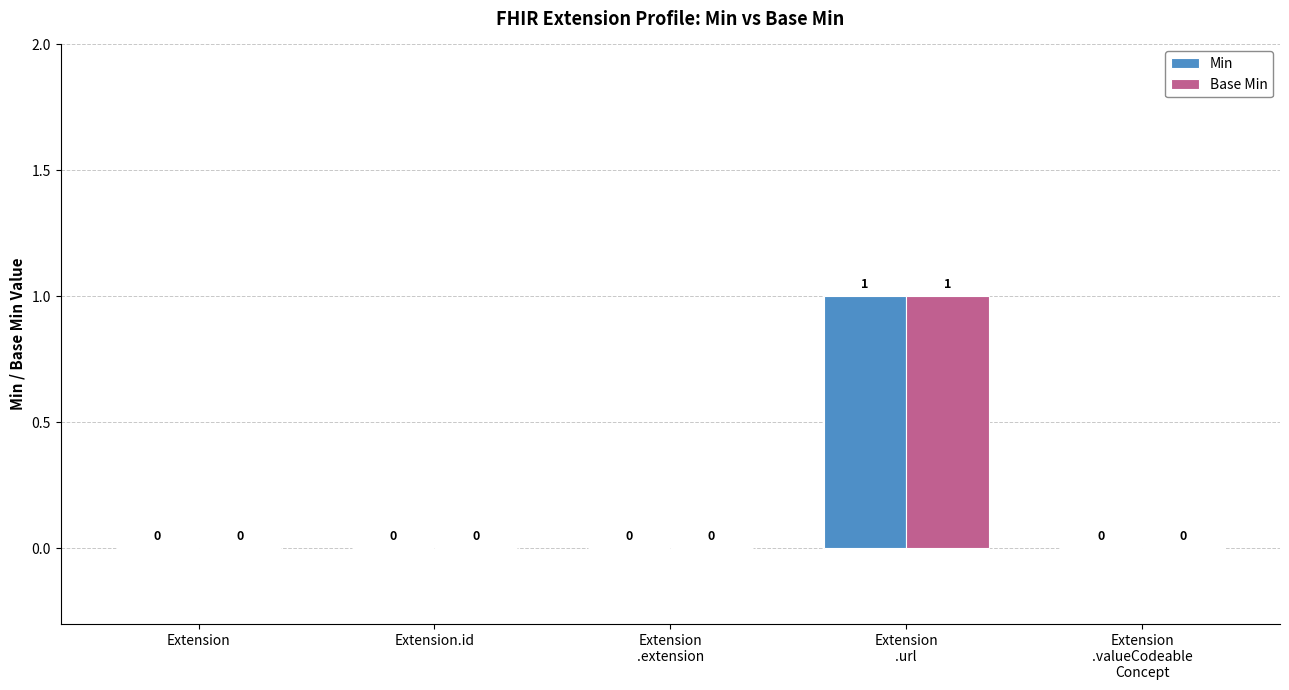

The Base Min series shows 0 at Extension. True or false?

True